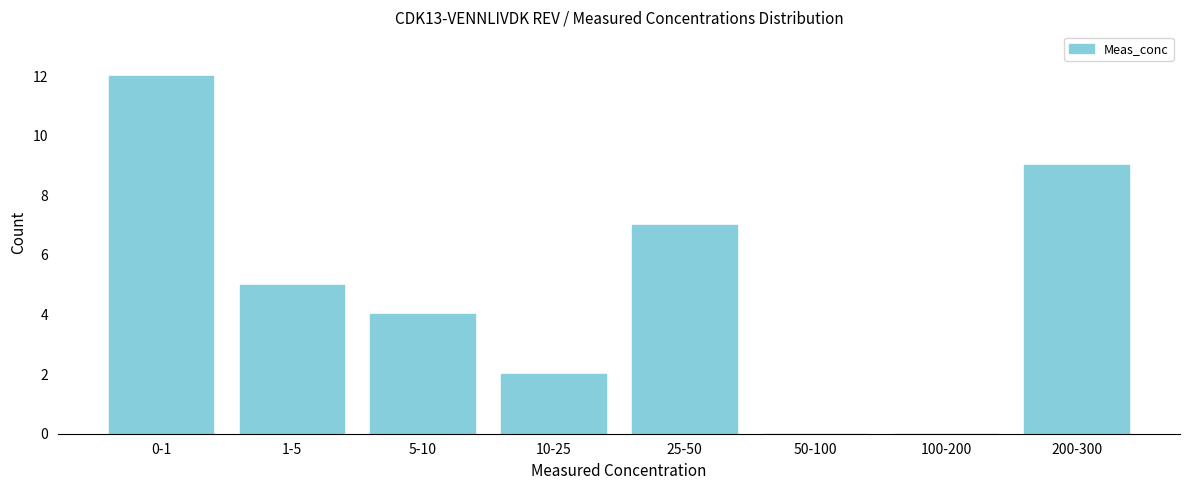

Reading right to left, list all the values displayed in this chart.

200-300=9	100-200=0	50-100=0	25-50=7	10-25=2	5-10=4	1-5=5	0-1=12